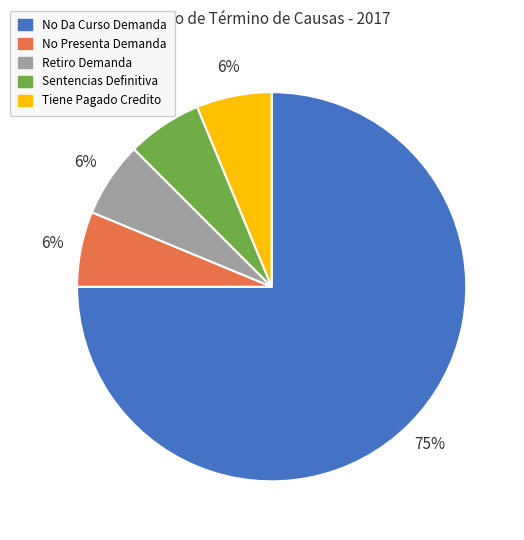

How many segments does this pie chart have?

5